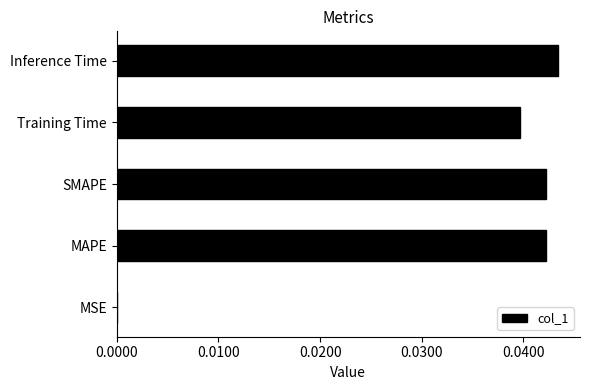

Which has a higher value, Inference Time or MAPE?

Inference Time